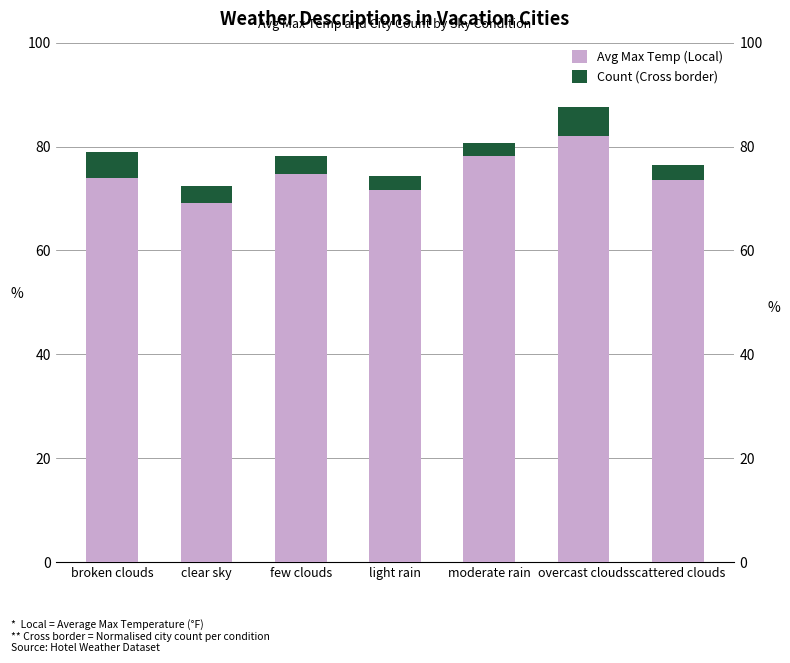

True or false: Avg Max Temp (Local) has a value of 14.1 at clear sky.

False